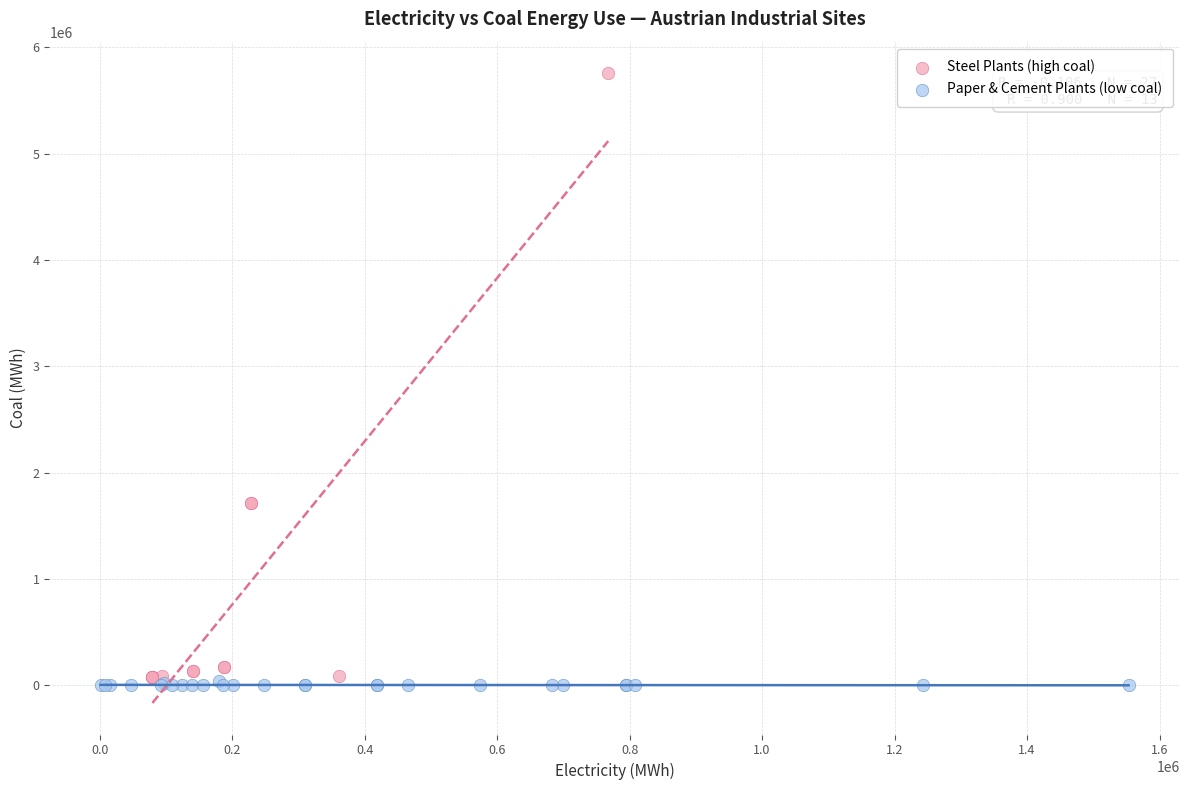

What are all the series names shown in the legend?

Steel Plants (high coal), Paper & Cement Plants (low coal)